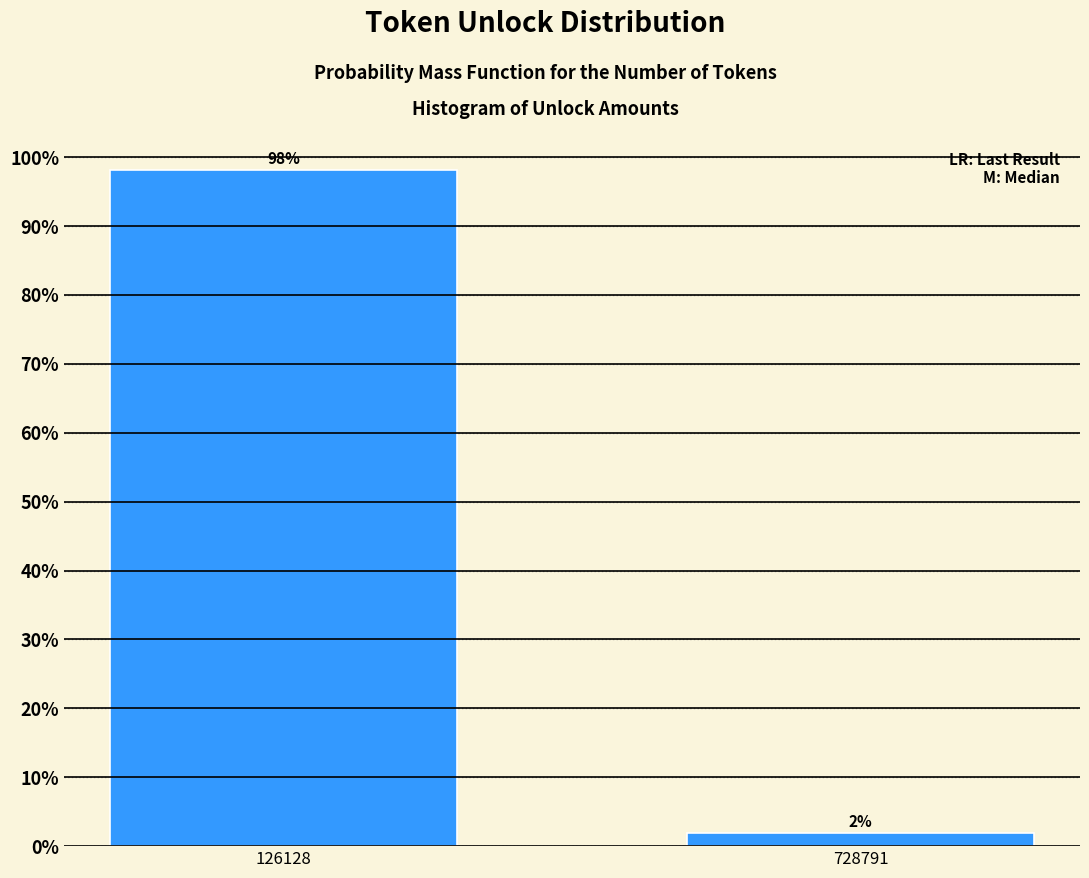

Which has a higher value, 728791 or 126128?

126128